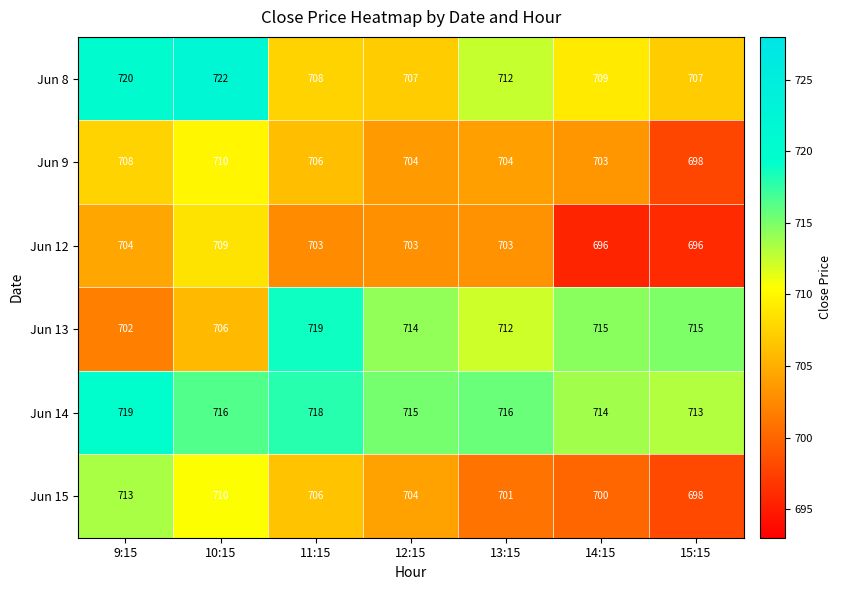

Which series changed the most between 9:15 and 12:15?

Jun 8